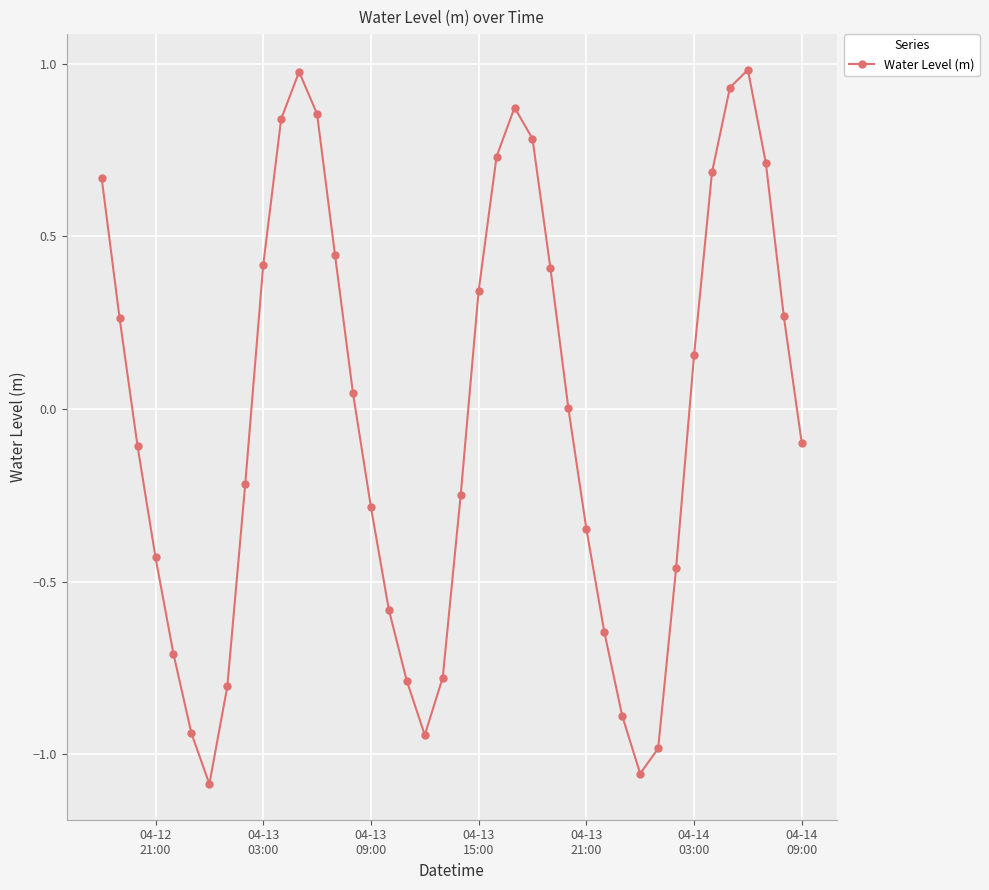

What is the difference between the maximum and minimum values?

2.1